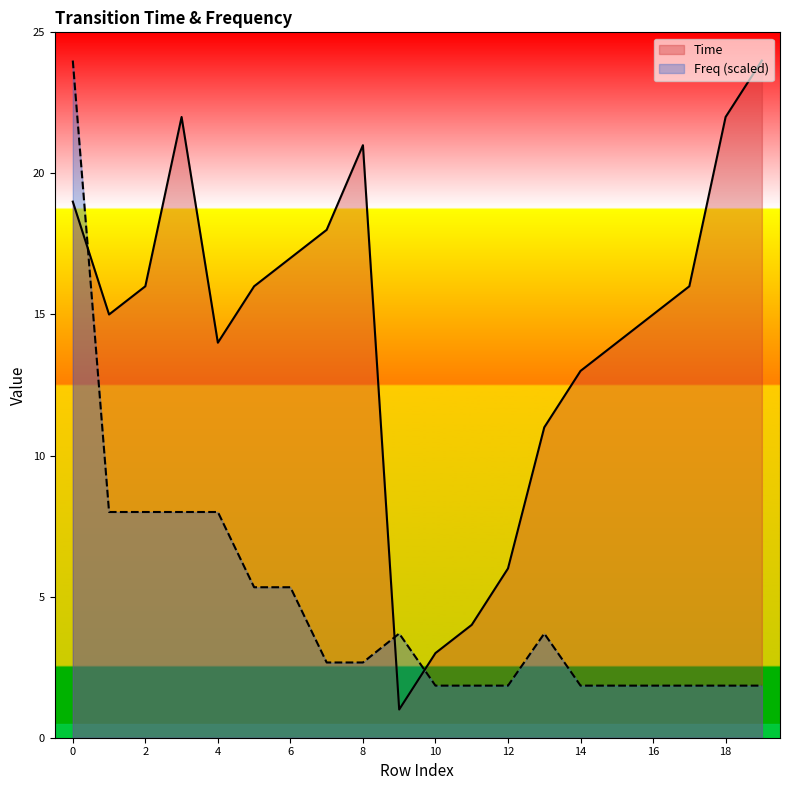

How many interior local peaks does the Freq series have?

2